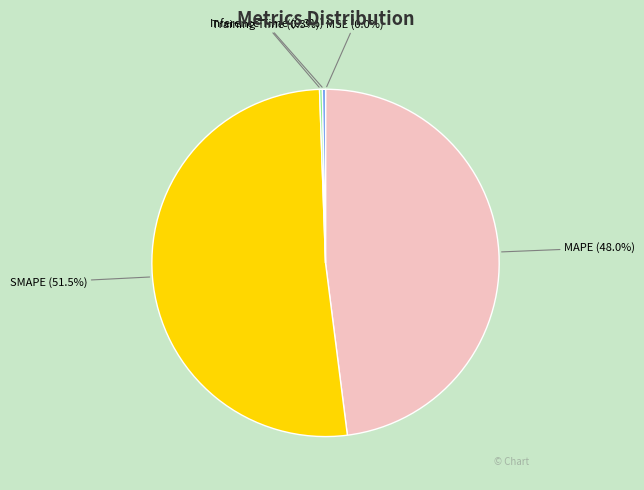

To the nearest percent, what is the average slice percentage?

20%